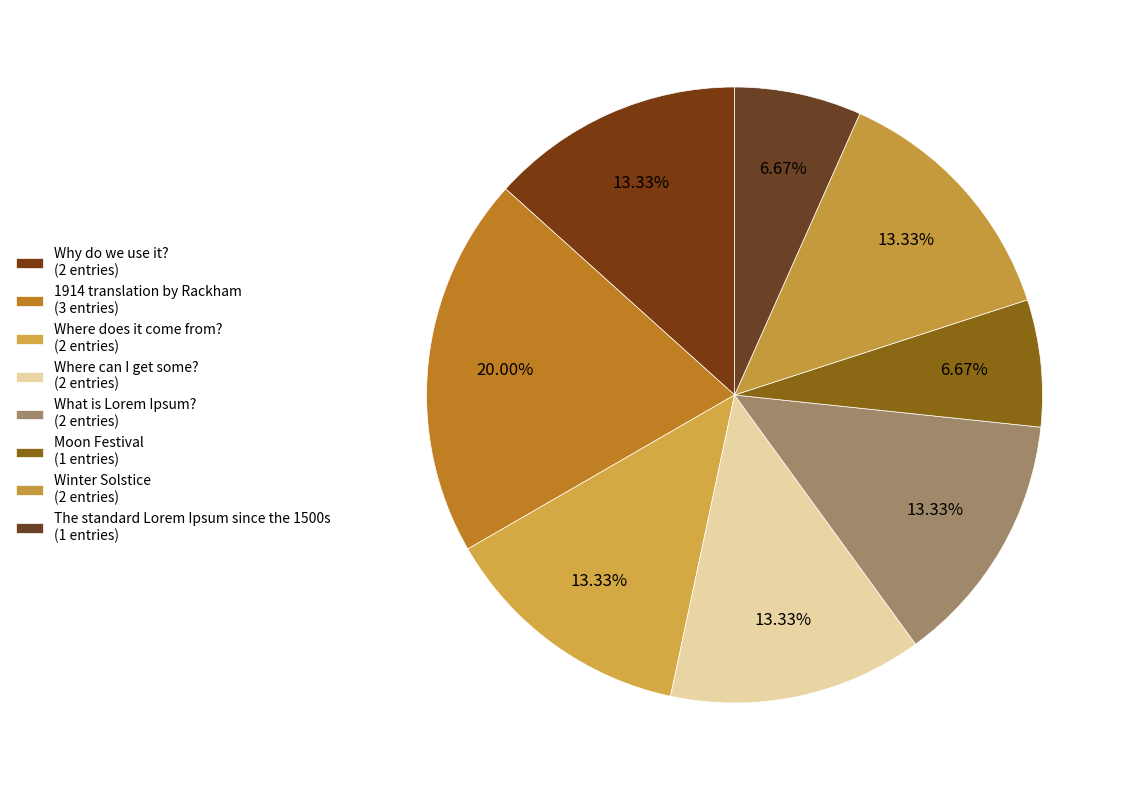

How many slices are in this pie chart?

8